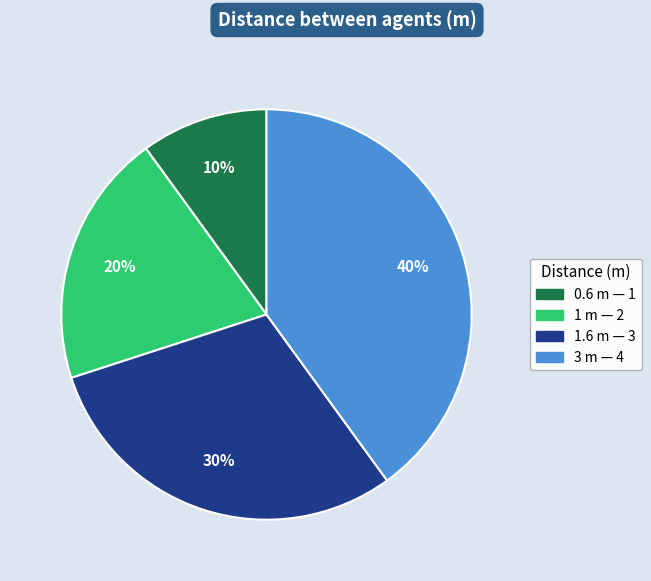

What is the ratio of the value at 3 m to the value at 1.6 m?

1.3